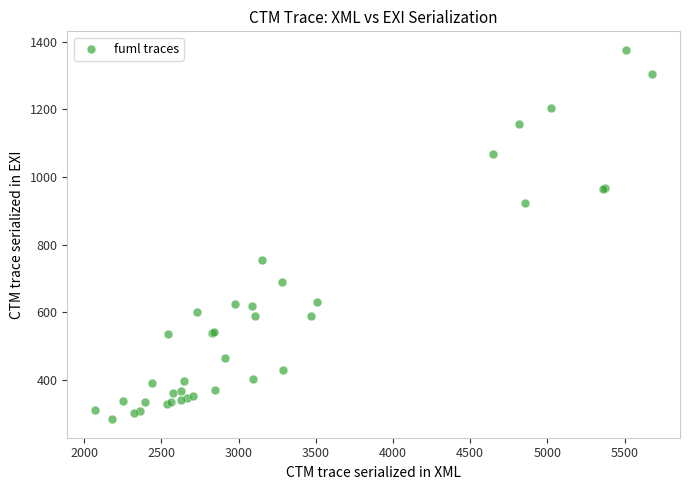

What Y value in the scatter plot is closest to 829?

755.8